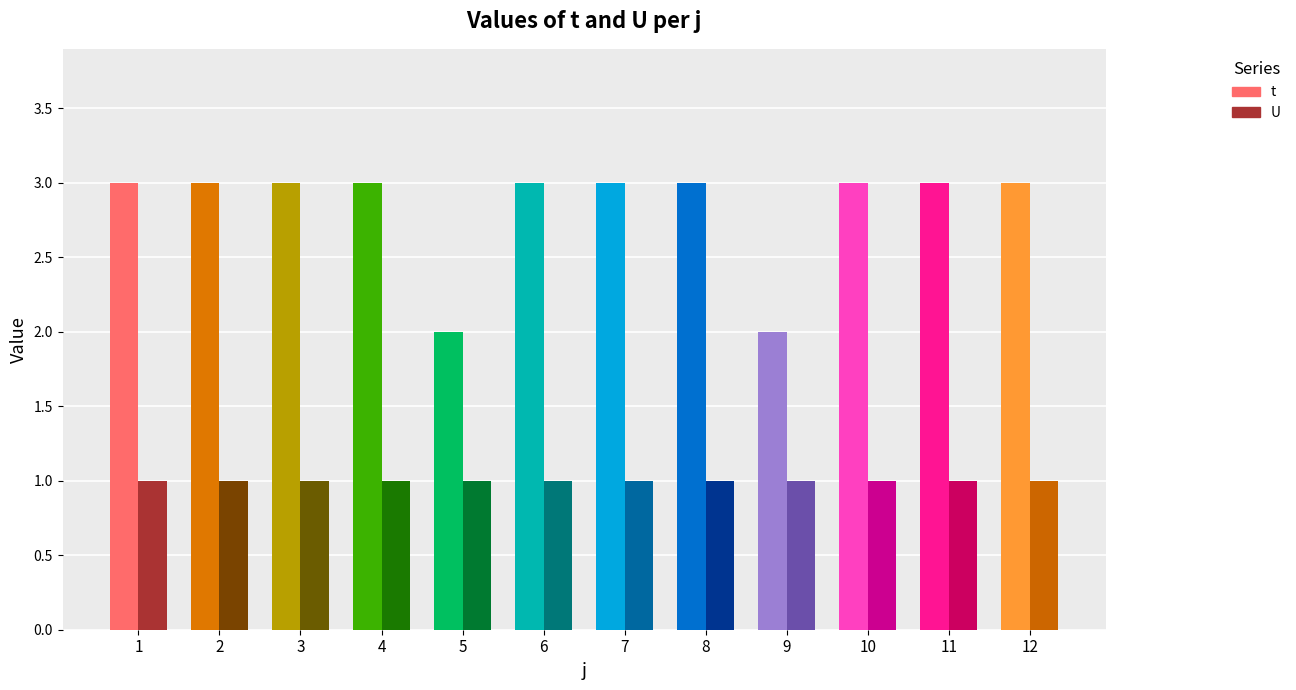

Read the U value at 1.

1